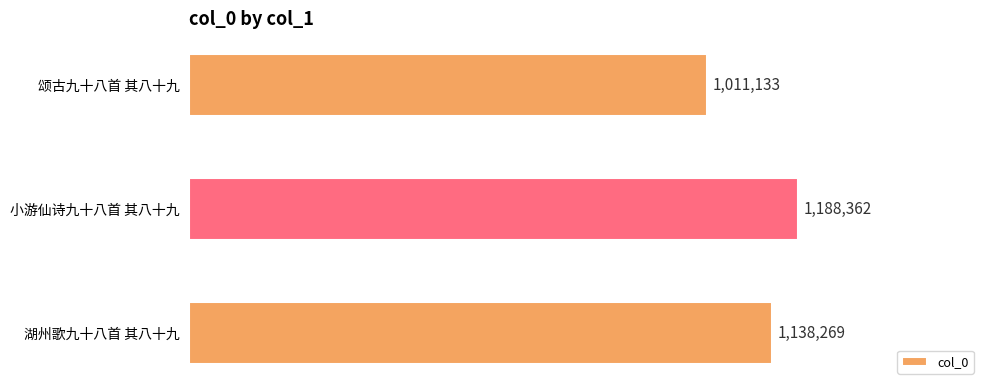

What is the change in value from 小游仙诗九十八首 其八十九 to 颂古九十八首 其八十九?

-177229